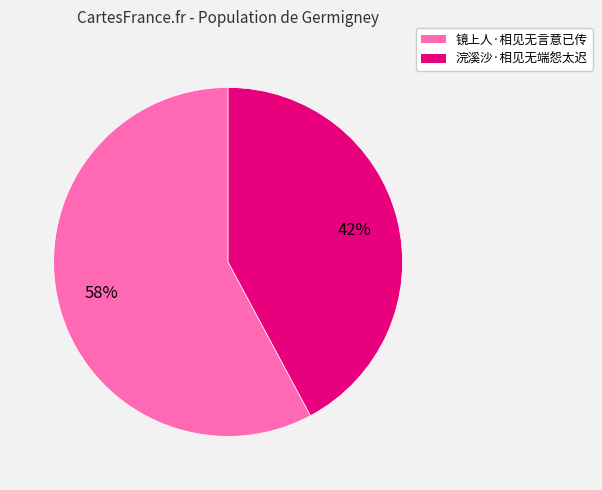

What is the ratio of the value at 镜上人·相见无言意已传 to the value at 浣溪沙·相见无端怨太迟?

1.4